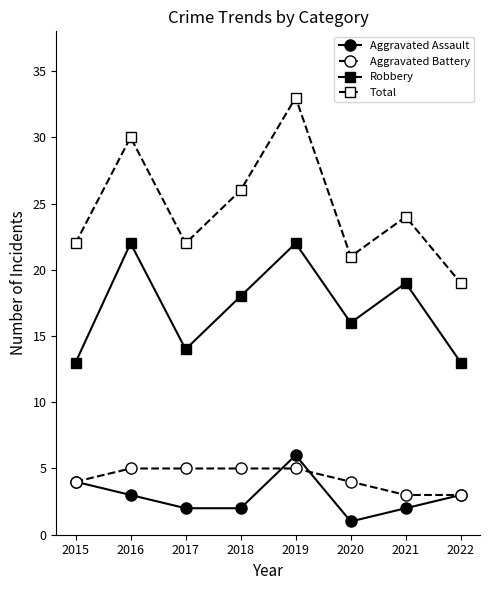

What is the difference between the maximum and minimum values in the Robbery series?

9